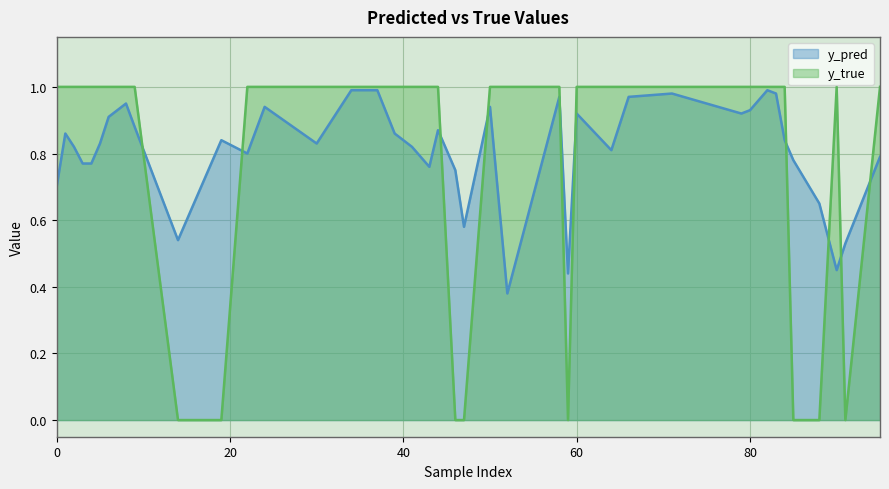

Does the chart display data point markers on the line(s)?

No